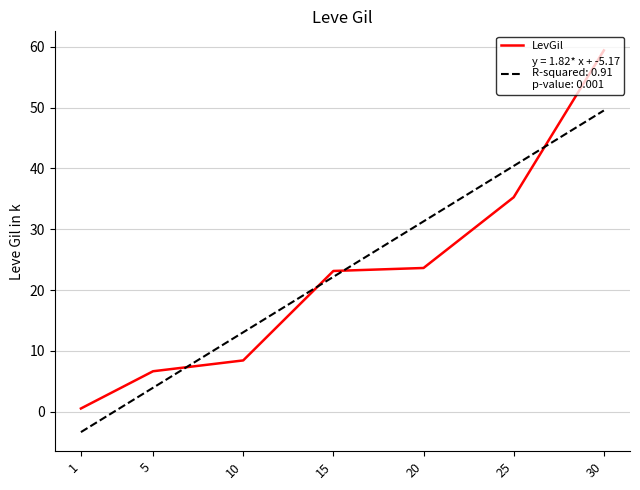

At which category is the sum across all series the highest?

30